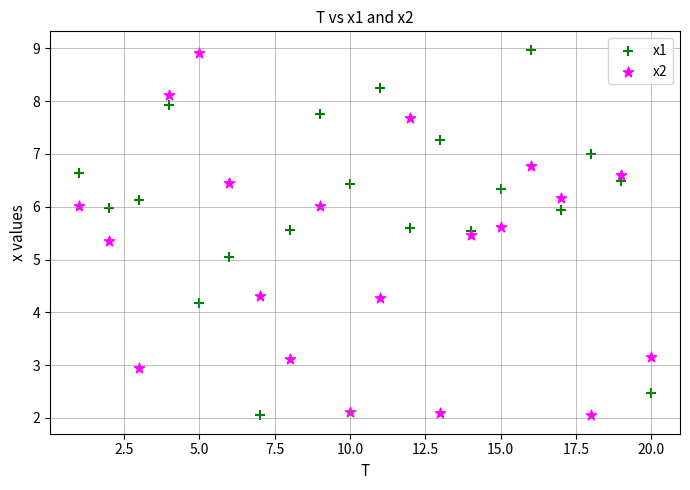

What is the X range (max minus min) for the scatter plot?

19.0